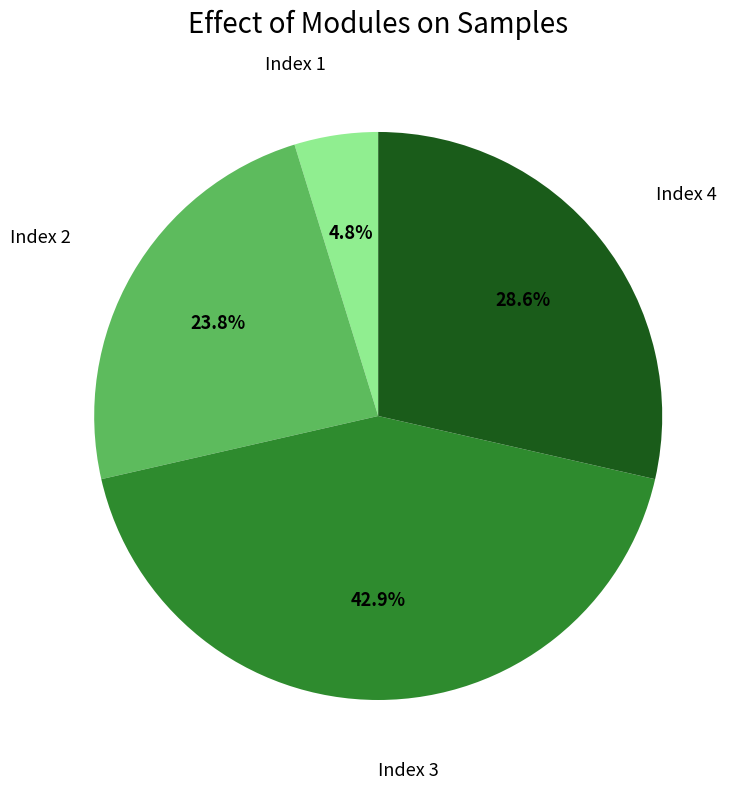

Is there any slice that represents more than half of the pie?

No